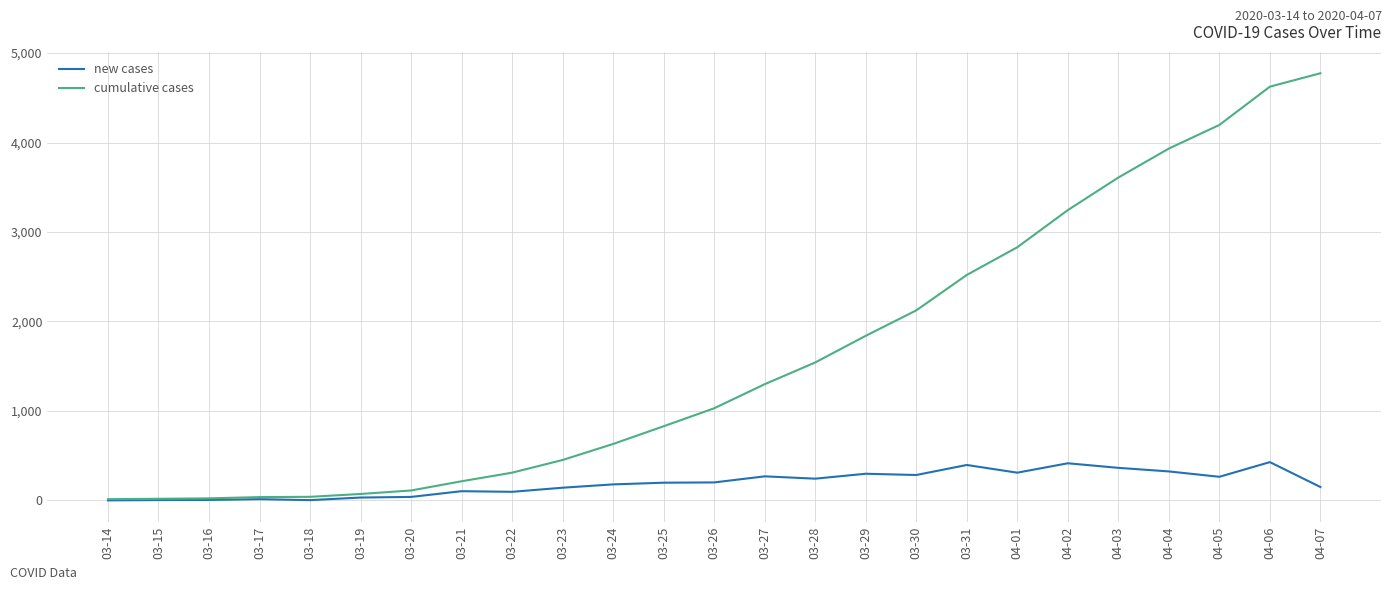

List the series in order of their overall mean, highest first.

cumulative cases, new cases